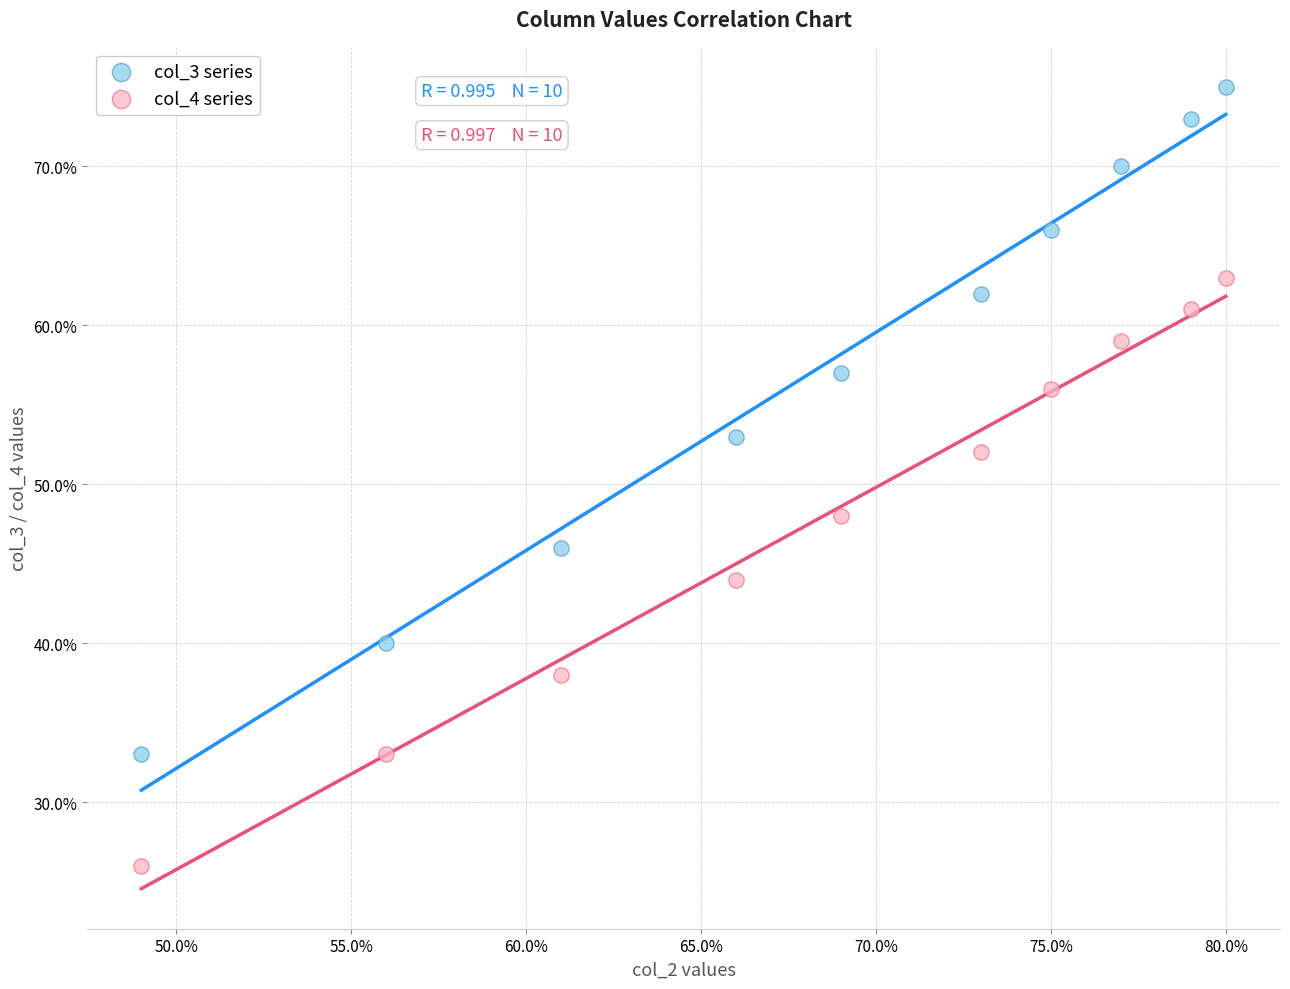

What are all the series names shown in the legend?

col_3 series, col_4 series